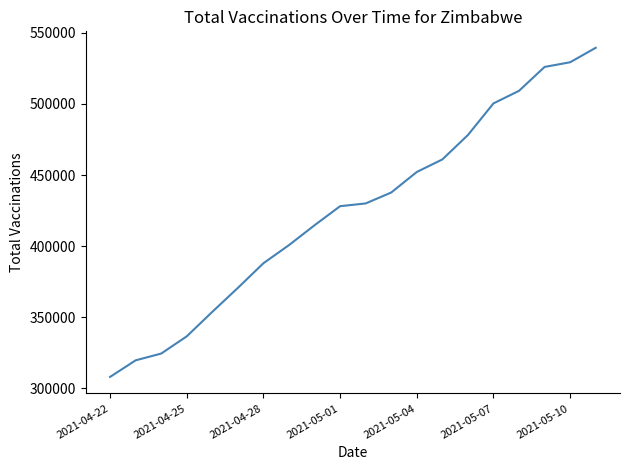

How many series are shown in this chart?

1